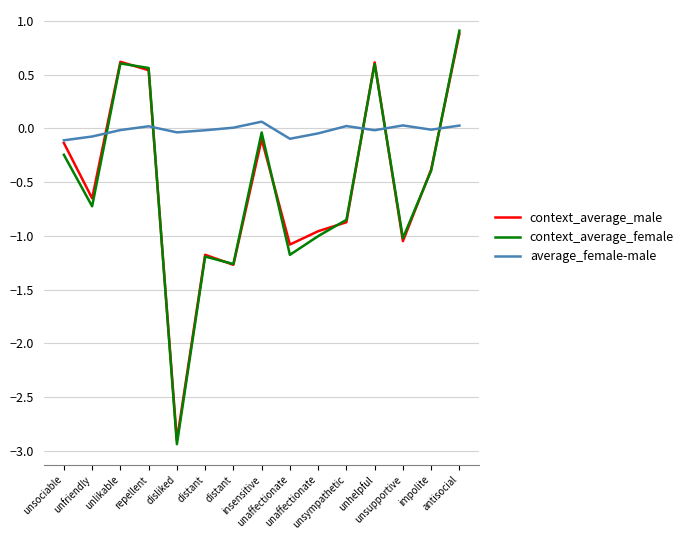

How many positive values does the context_average_female series have?

4